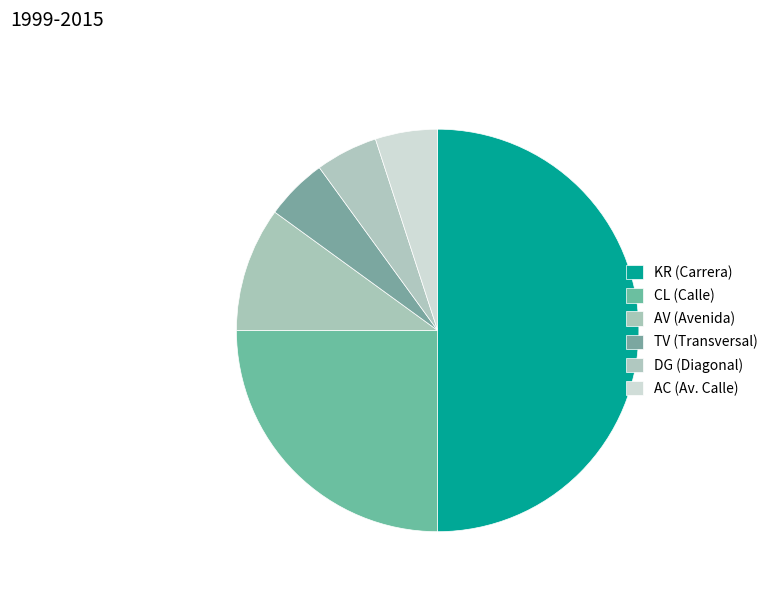

Count the number of slices in the pie.

6